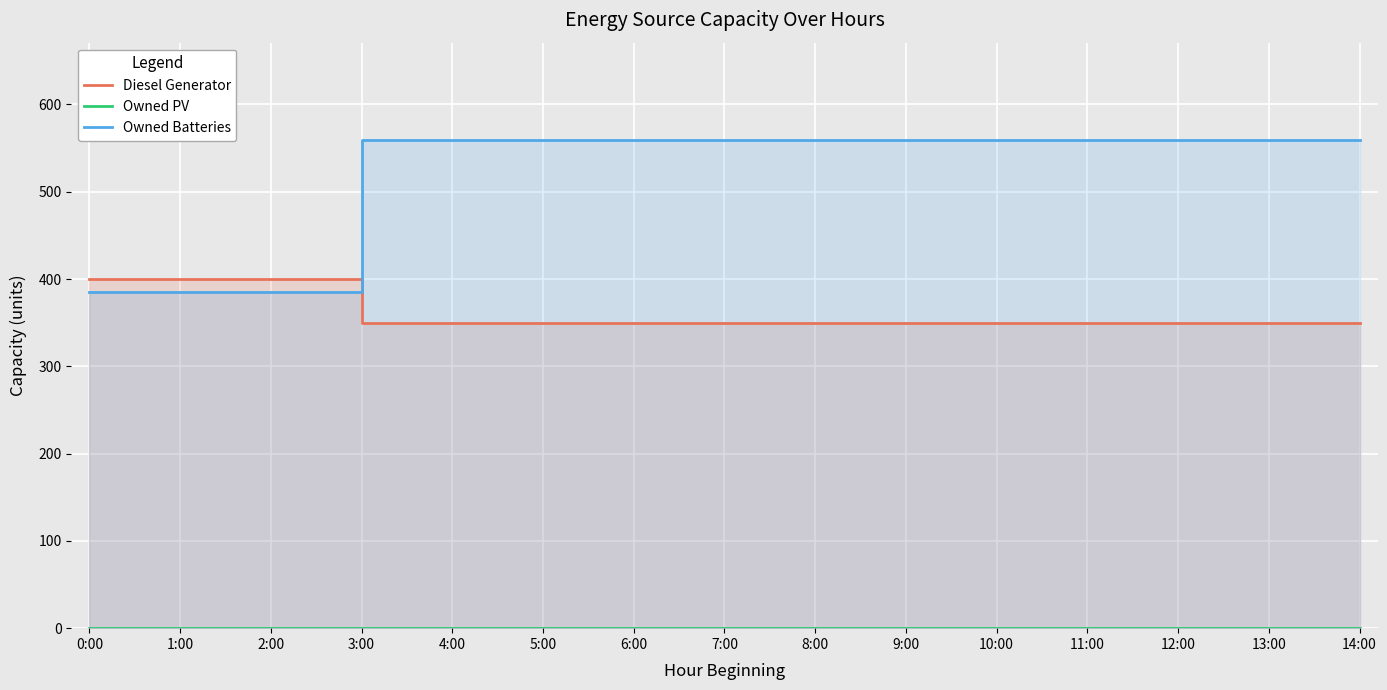

Rank the series at 9:00 from highest to lowest value.

Owned Batteries, Diesel Generator, Owned PV